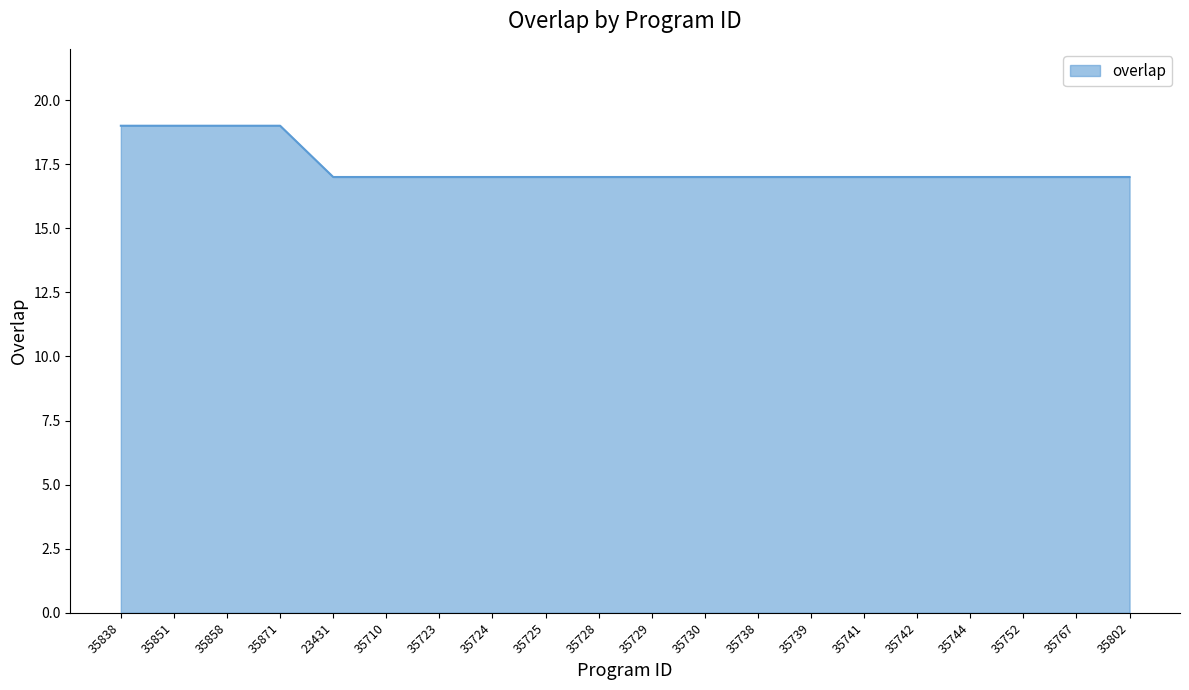

Approximately how many times larger is the value at 35838 compared to 35710?

1.1